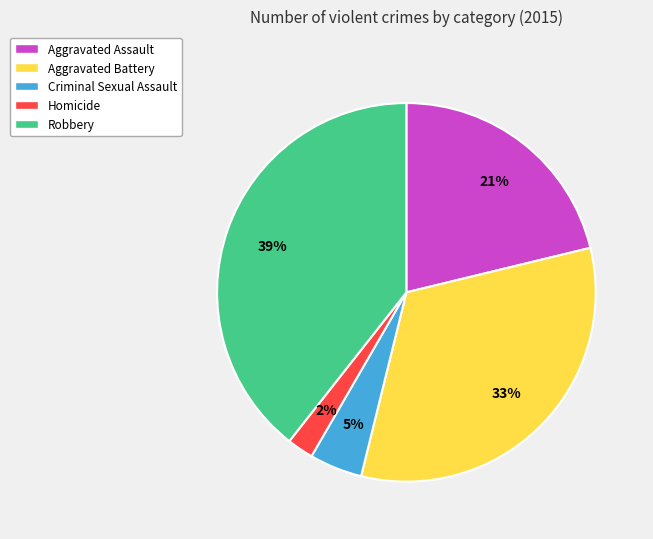

Is Criminal Sexual Assault the majority of the pie?

No